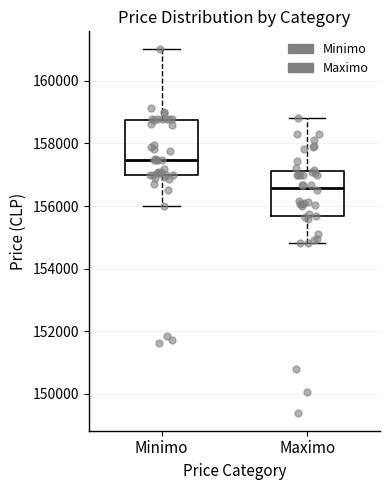

Which box has the highest median line?

Minimo